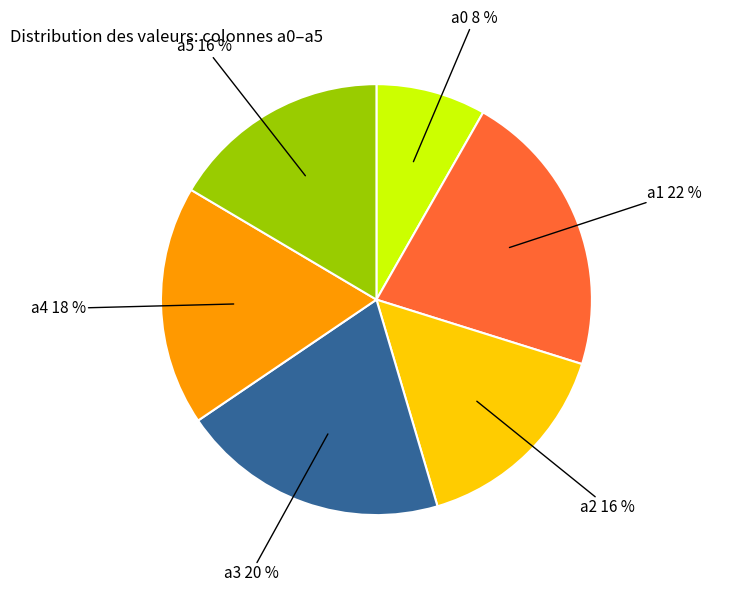

Does any single category account for the majority?

No